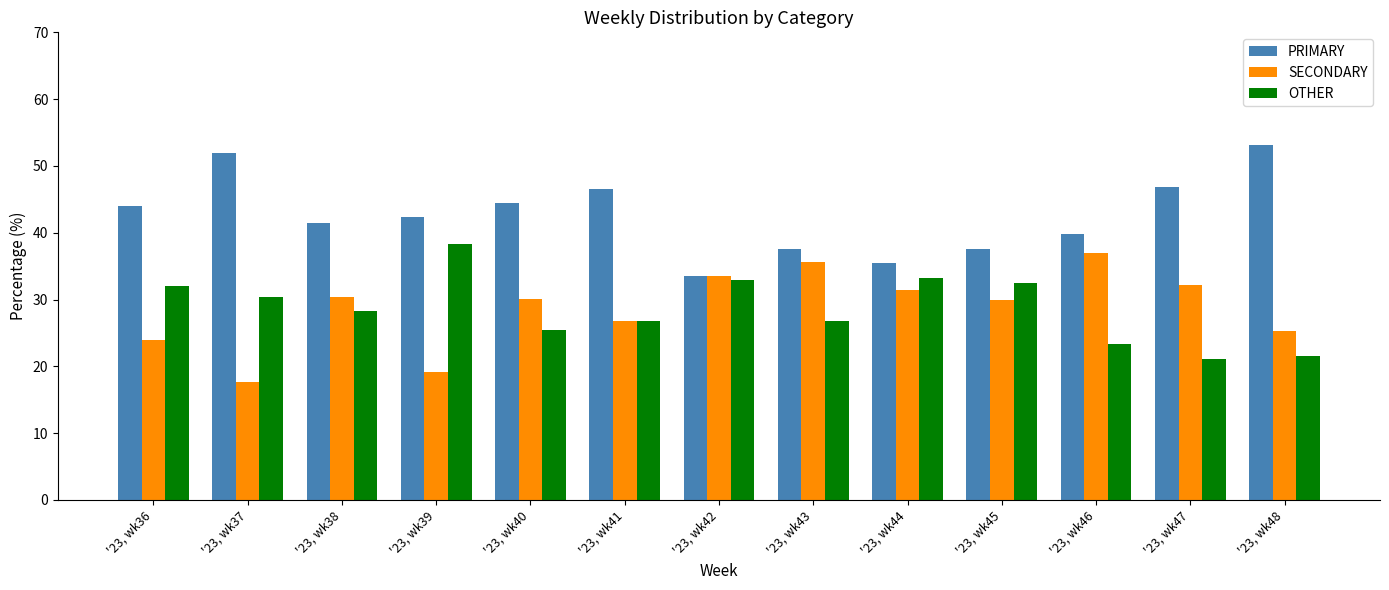

Are the bars grouped side by side (vs. stacked)?

Yes